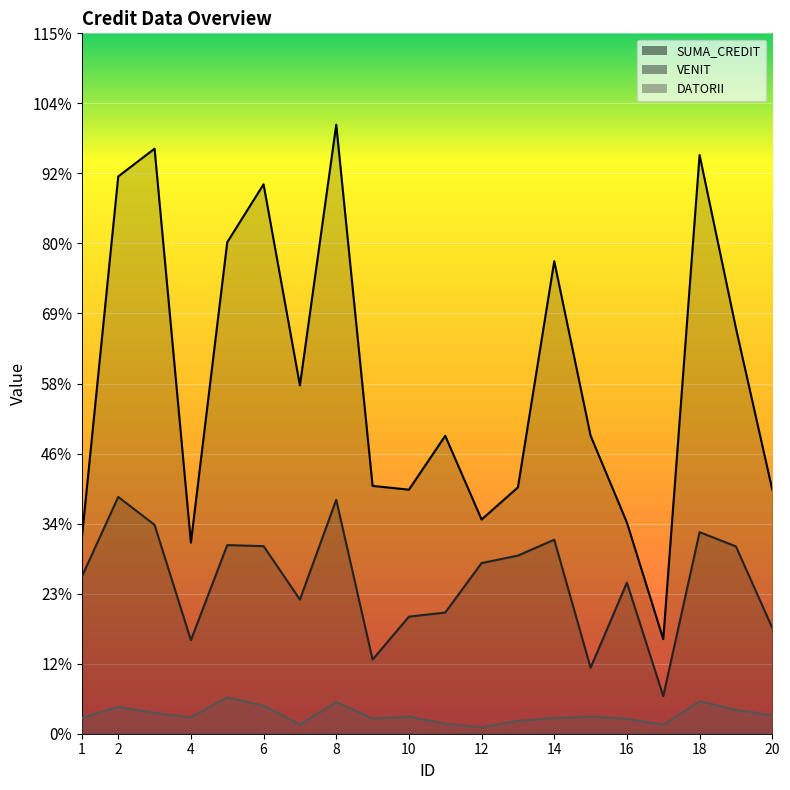

Rank the categories by SUMA_CREDIT value from lowest to highest.

17, 4, 1, 16, 12, 10, 20, 13, 9, 11, 15, 7, 19, 14, 5, 6, 2, 18, 3, 8